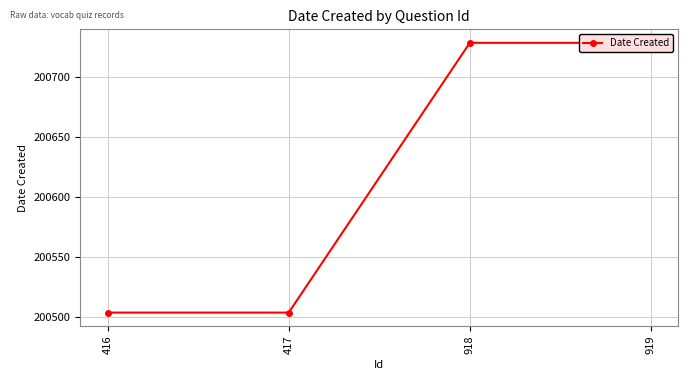

The value at 919 is 264183. True or false?

False